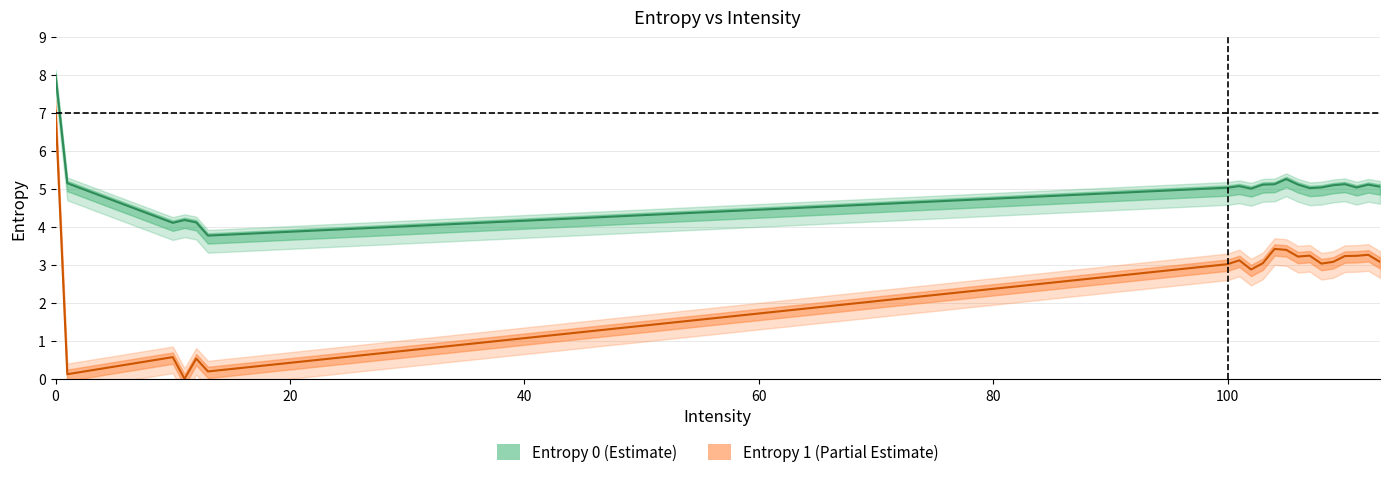

What is the difference between the maximum and minimum values in the Entropy 1 series?

7.1